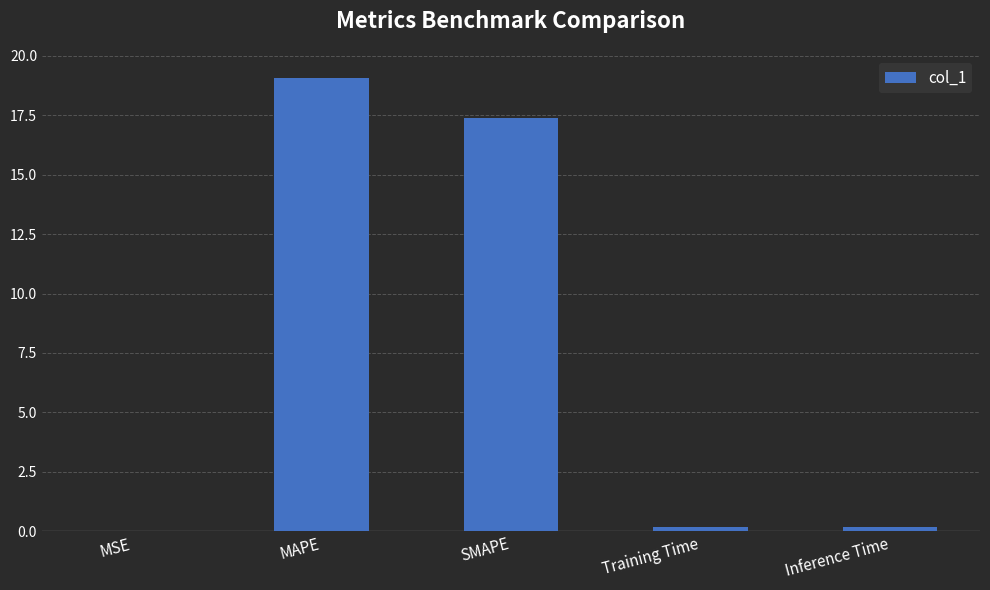

The chart shows a value of 27.5 at MAPE. True or false?

False